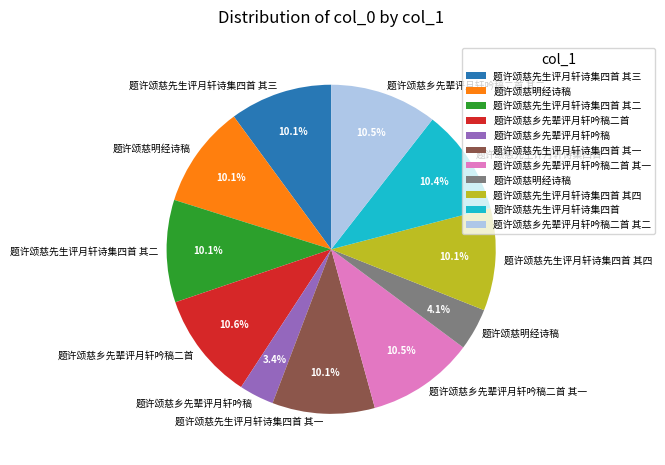

How many slices are in this pie chart?

11